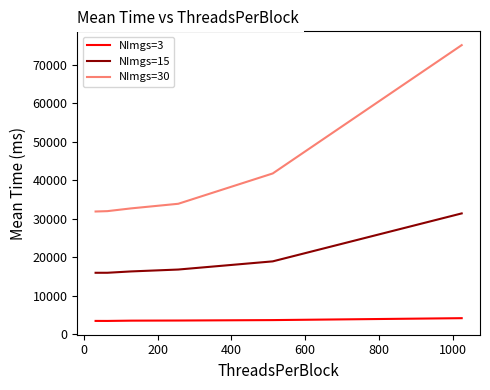

What is the greatest value displayed?

75105.1